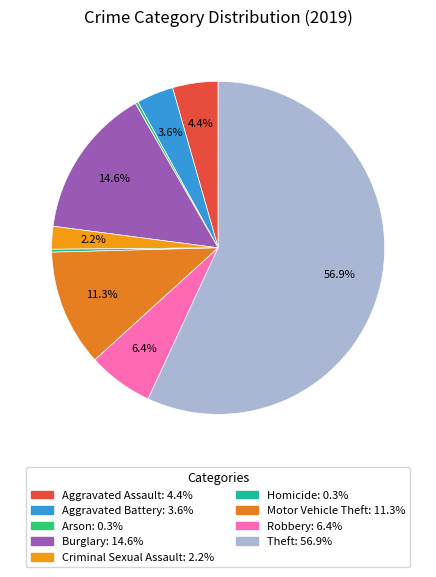

How much of the chart is everything except Motor Vehicle Theft?

88.7%